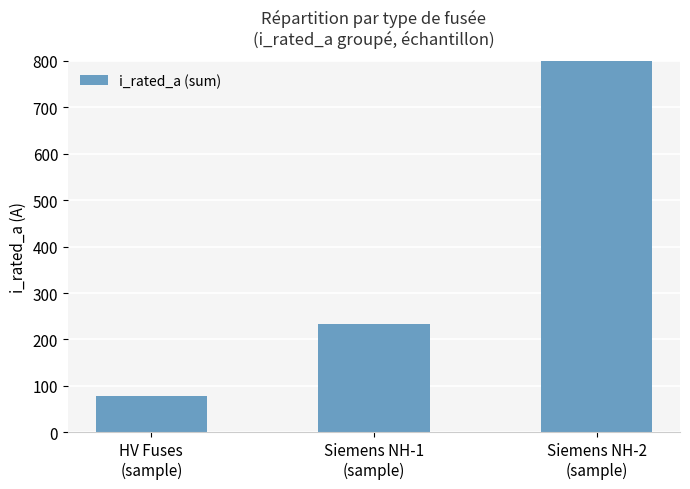

What is the ratio of the value at HV Fuses
(sample) to the value at Siemens NH-1
(sample)?

0.3